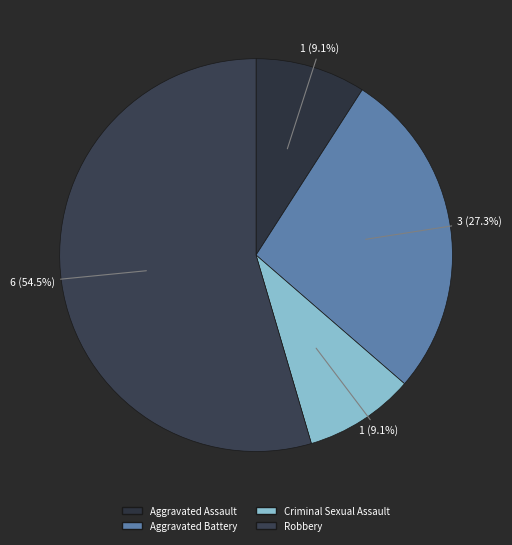

To the nearest percent, what portion does Criminal Sexual Assault represent?

9%